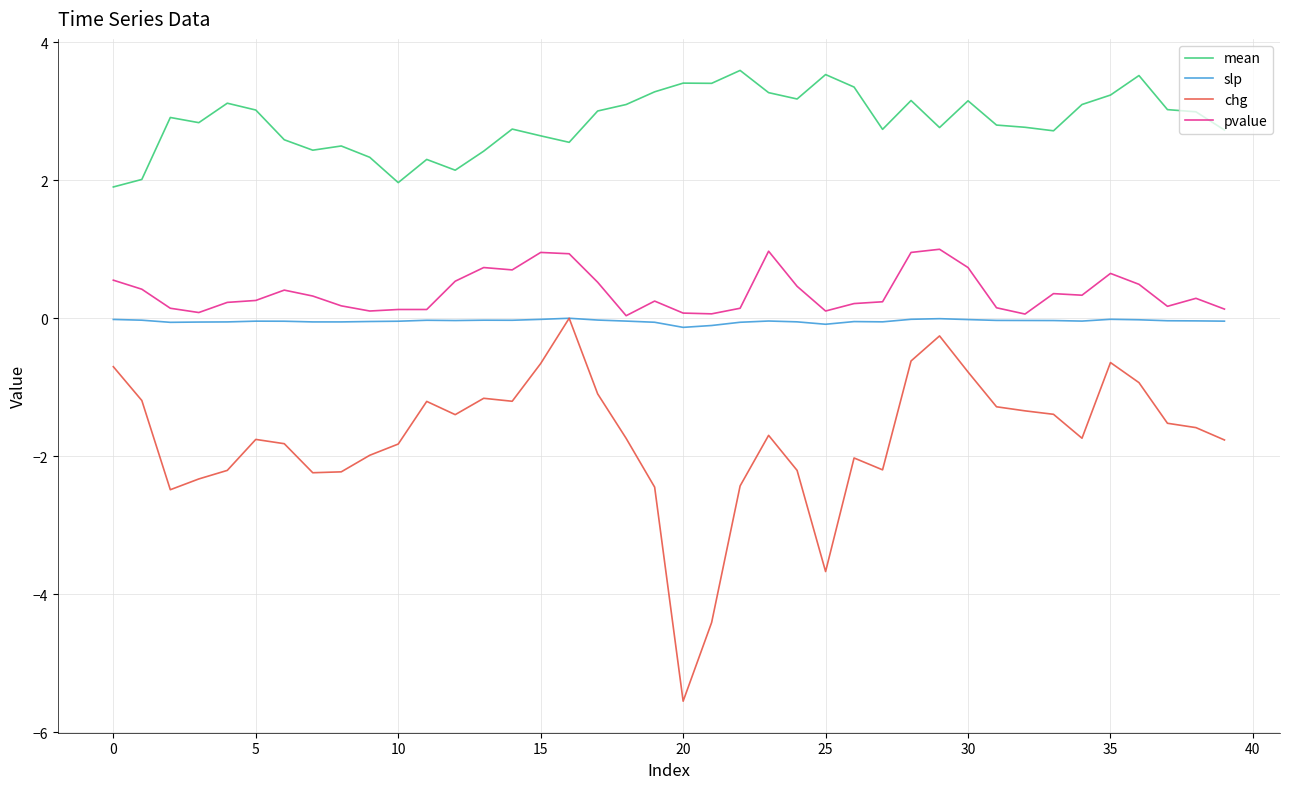

What are all the series names shown in the legend?

mean, slp, chg, pvalue